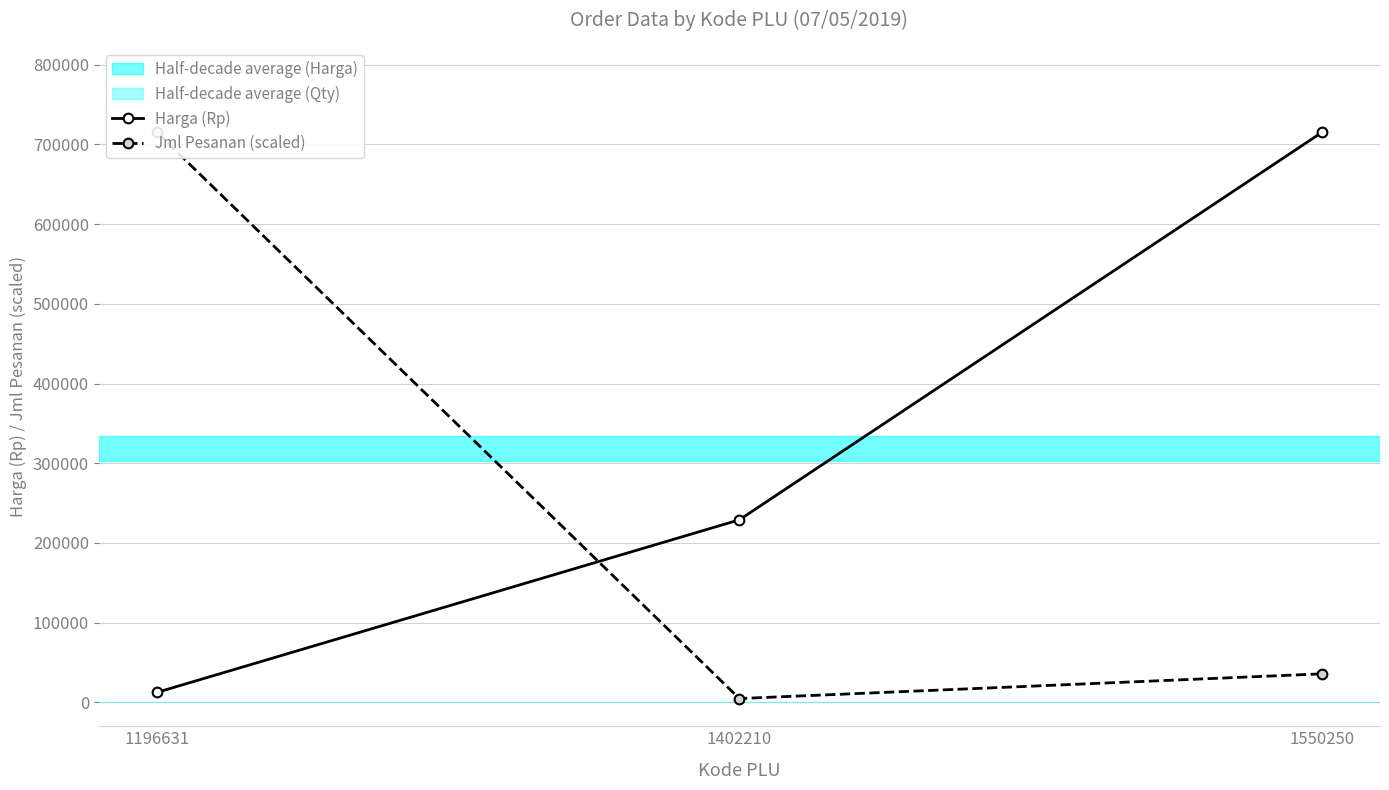

Does the chart display data point markers on the line(s)?

Yes